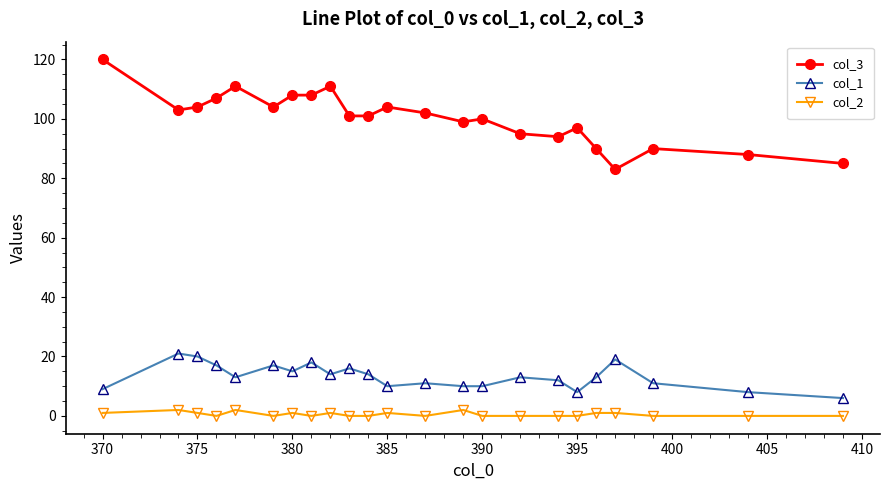

True or false: col_1 and col_2 cross at least once.

False